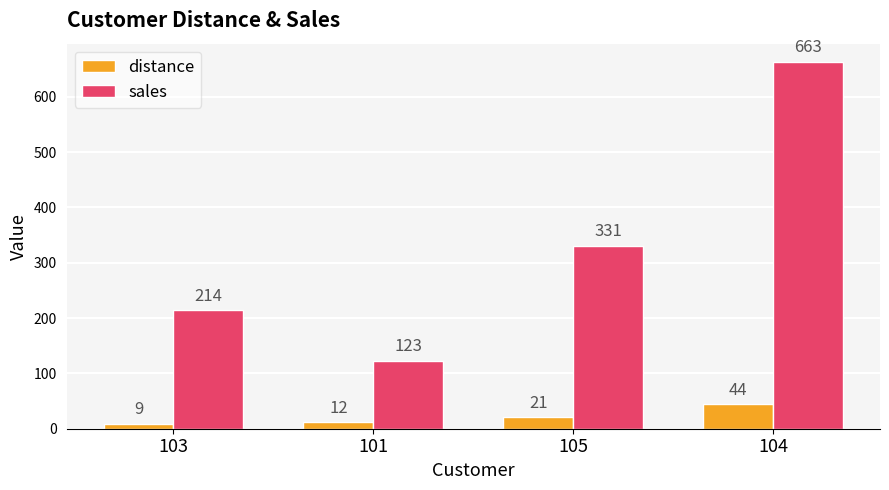

The value of sales at 105 is 331. True or false?

True